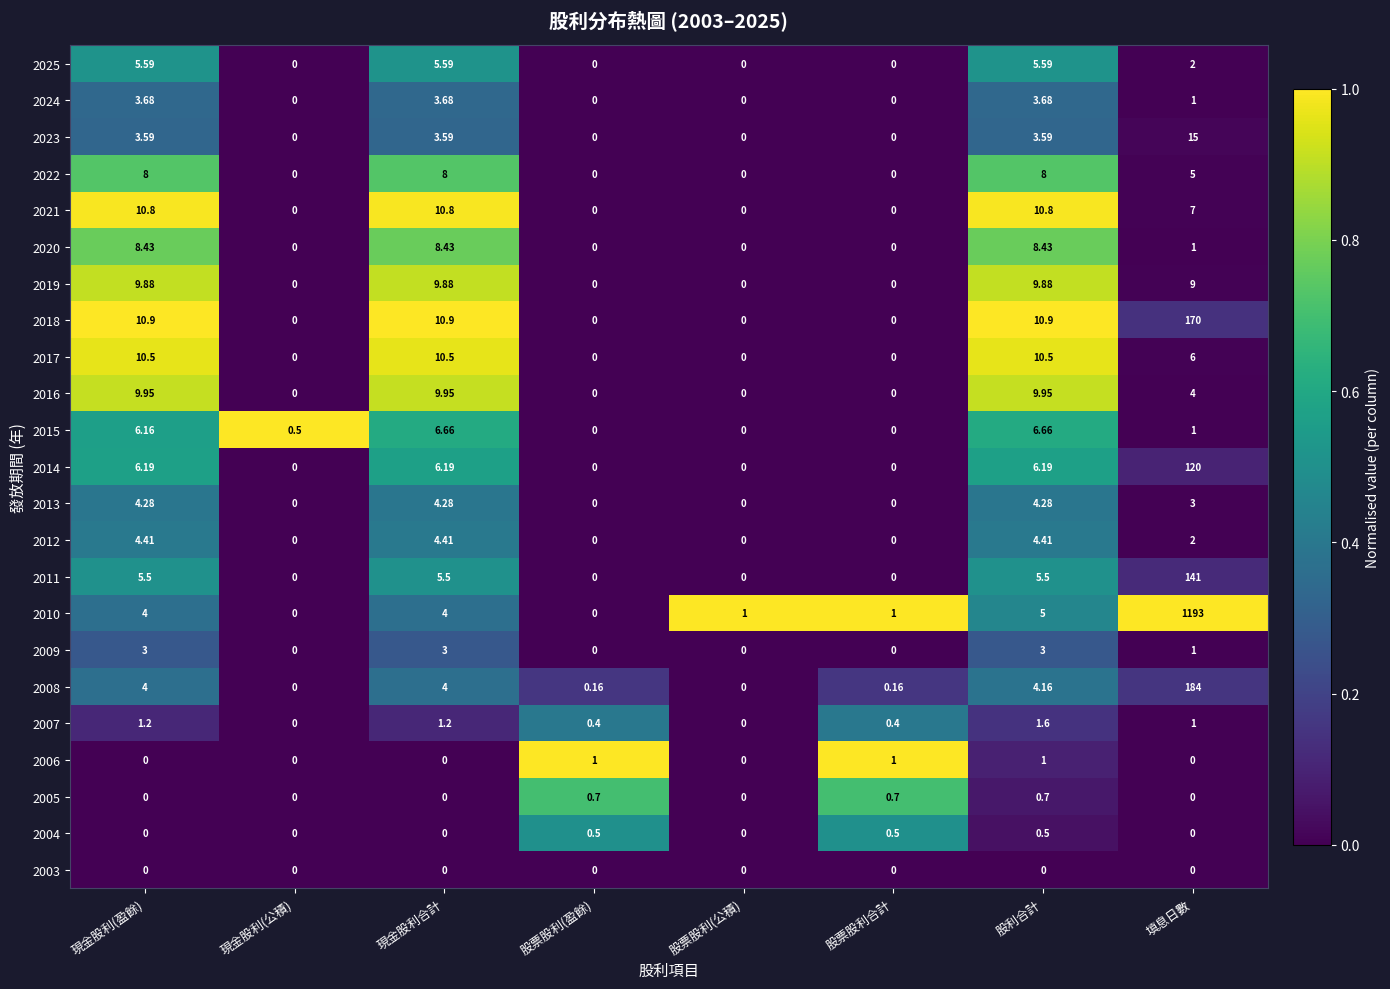

At which category is the sum across all series the highest?

填息日數